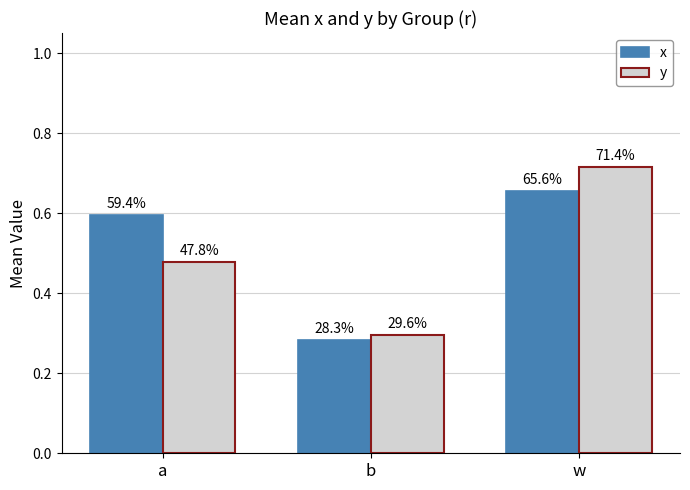

What is the spread (max minus min) of values at a?

0.1